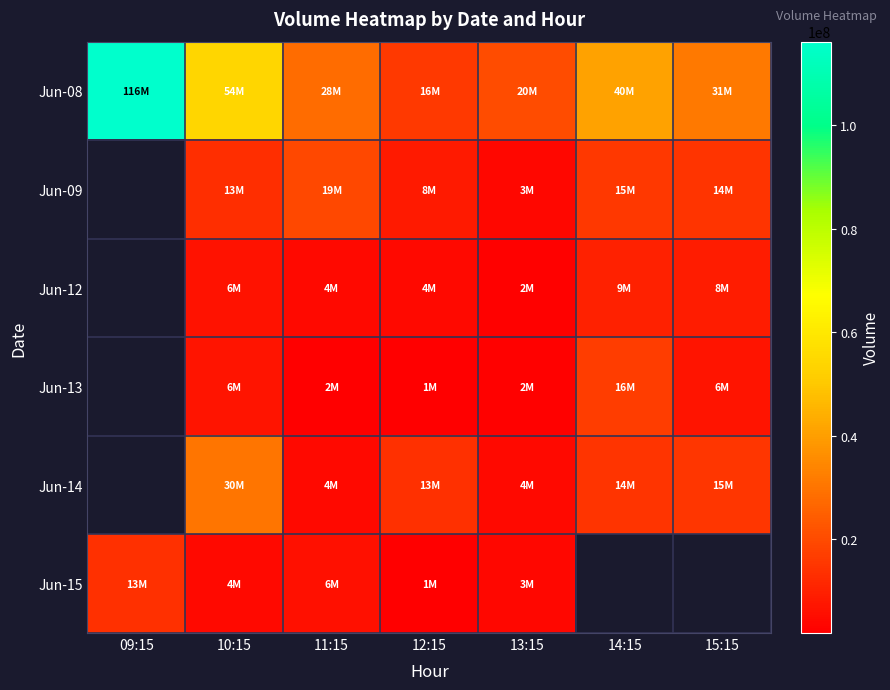

How many values in the Jun-08 series exceed 31301645?

3